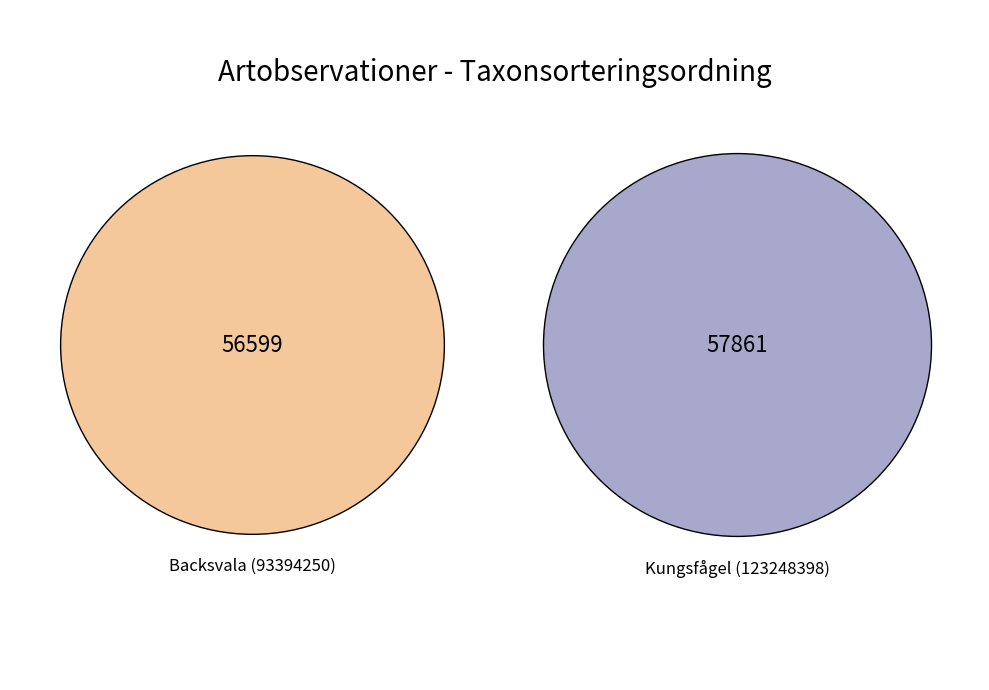

Is there any slice that represents more than half of the pie?

Yes